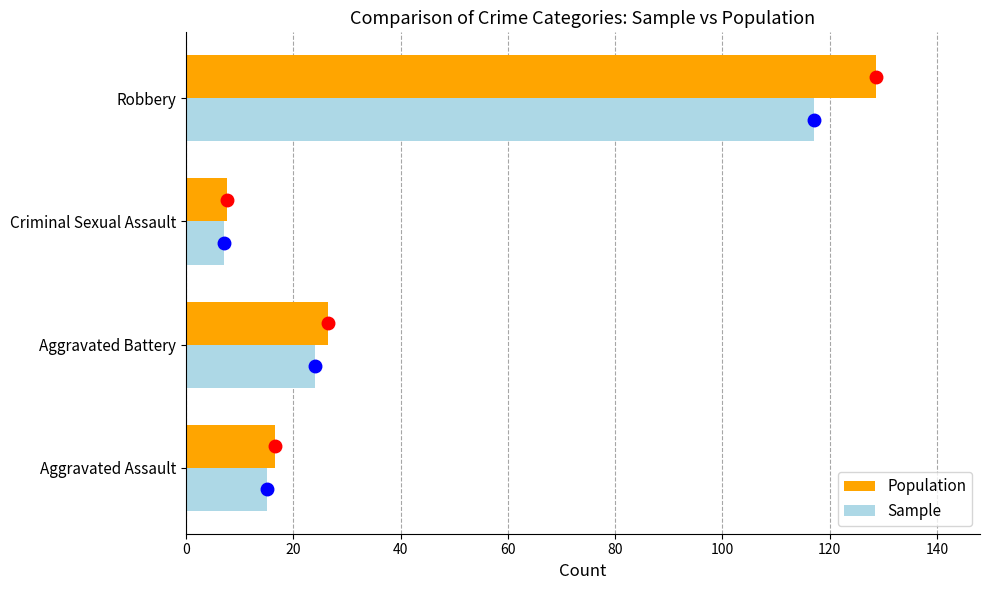

Where is Sample nearest to the value 62?

Aggravated Battery